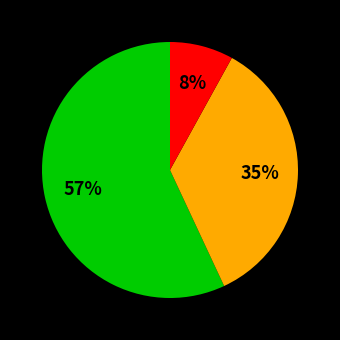

To the nearest percent, what is the difference between the largest and smallest slice percentages?

49%